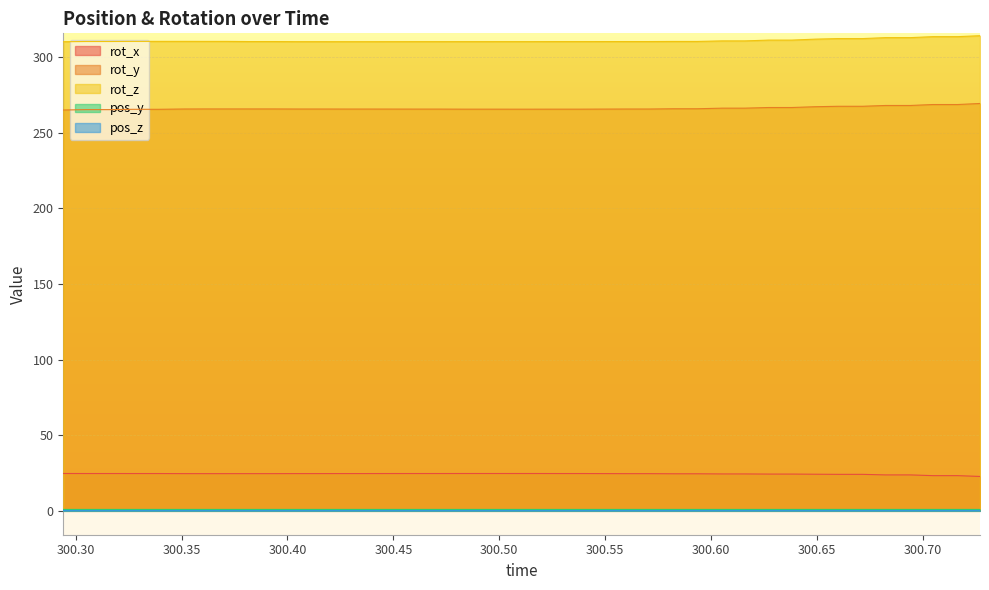

True or false: pos_y and rot_y cross at least once.

False